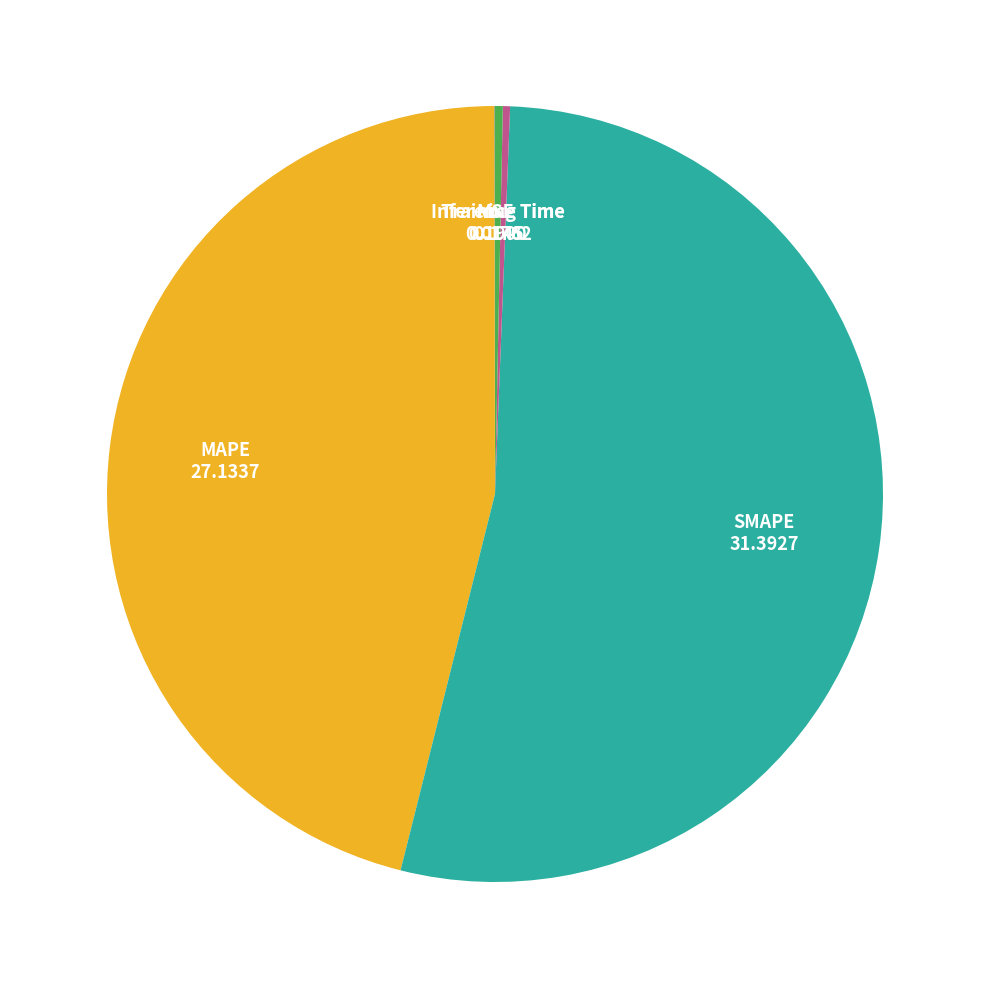

Which has a higher value, Training Time or MAPE?

MAPE